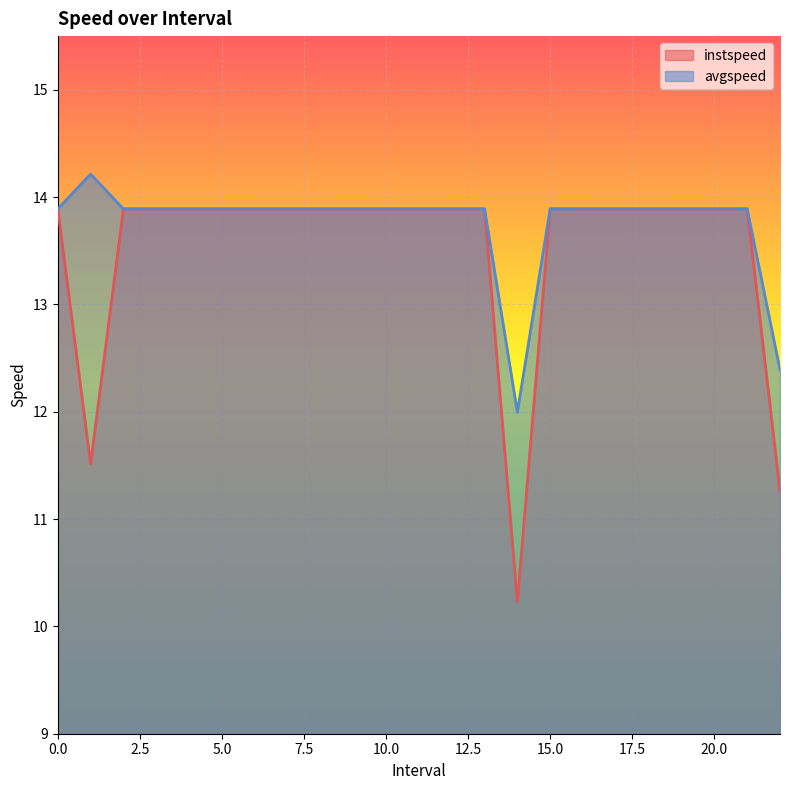

Reading right to left, transcribe all the data shown in this chart.

instspeed: 22.0=11.3	21=13.9	20=13.9	19=13.9	18=13.9	17=13.9	16=13.9	15=13.9	14.0=10.2	13=13.9	12=13.9	11=13.9	10=13.9	9=13.9	8=13.9	7=13.9	6=13.9	5=13.9	4=13.9	3=13.9	2=13.9	1.0=11.5	0=13.9
avgspeed: 22.0=12.4	21=13.9	20=13.9	19=13.9	18=13.9	17=13.9	16=13.9	15=13.9	14.0=12.0	13=13.9	12=13.9	11=13.9	10=13.9	9=13.9	8=13.9	7=13.9	6=13.9	5=13.9	4=13.9	3=13.9	2=13.9	1.0=14.2	0=13.9